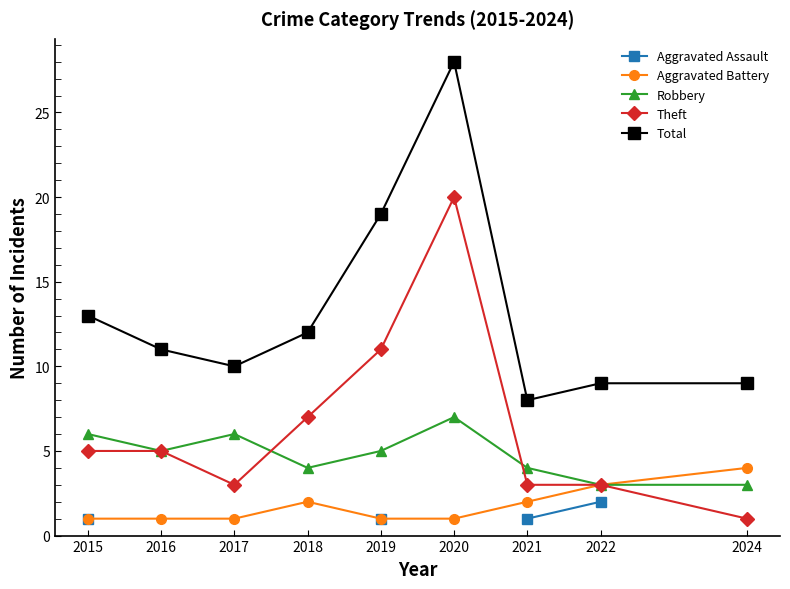

How many distinct data groups are displayed?

5